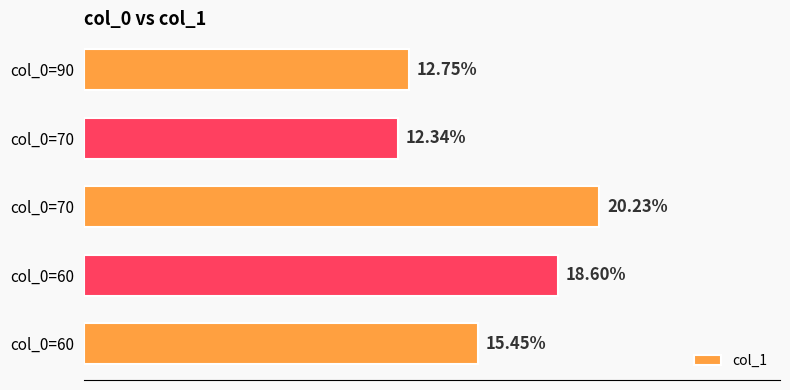

Does the chart contain any negative values?

No